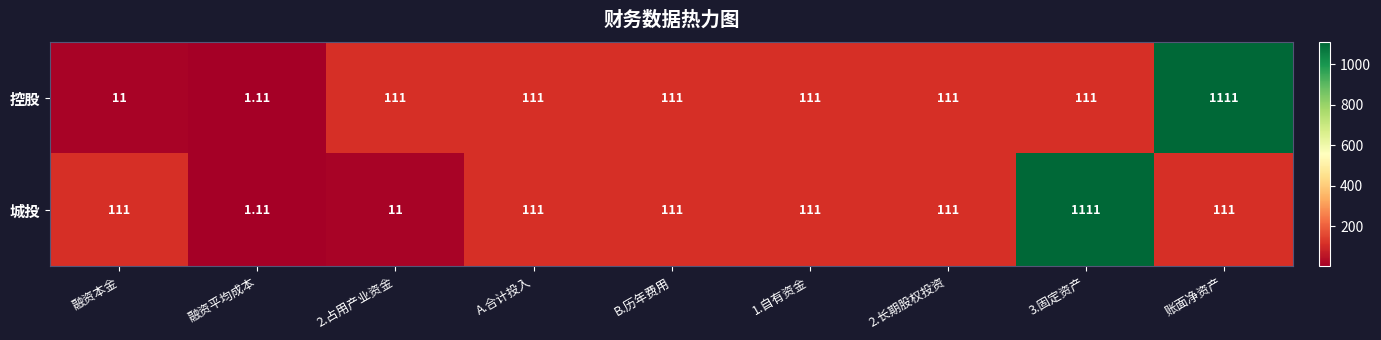

Count the number of categories in the chart.

9